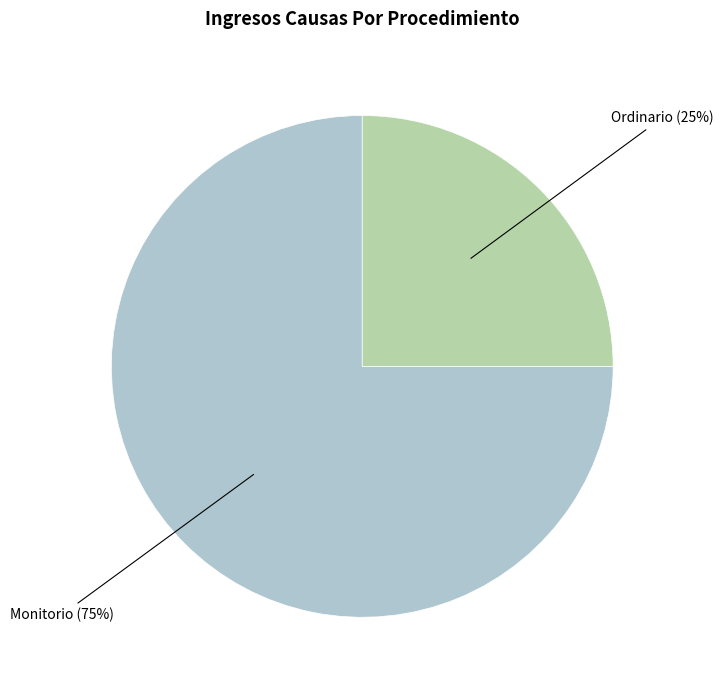

Is it true that Ordinario is 25% of the pie?

True